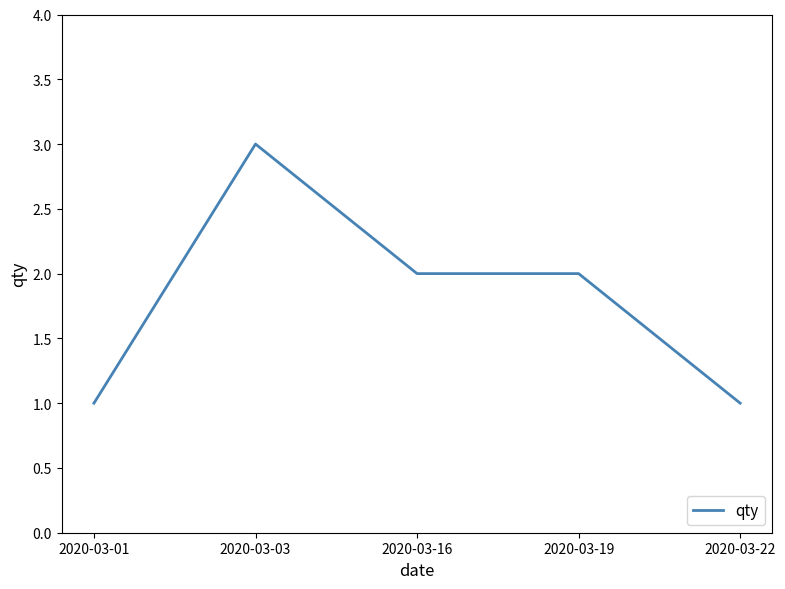

Between 2020-03-19 and 2020-03-03, which is larger?

2020-03-03